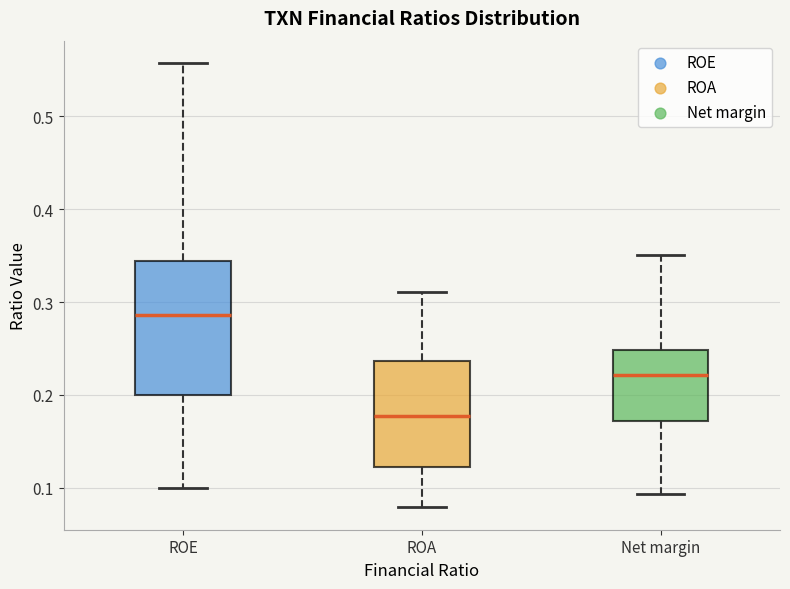

Reading left to right, read every box against the y-axis: the position of its median line, the range the box covers, and the ends of its whiskers. The values are not printed on the chart, so give them approximately, as read against the axis.

ROE: median 0.29, box 0.20 to 0.34, whiskers 0.10 to 0.56
ROA: median 0.18, box 0.12 to 0.24, whiskers 0.08 to 0.31
Net margin: median 0.22, box 0.17 to 0.25, whiskers 0.09 to 0.35